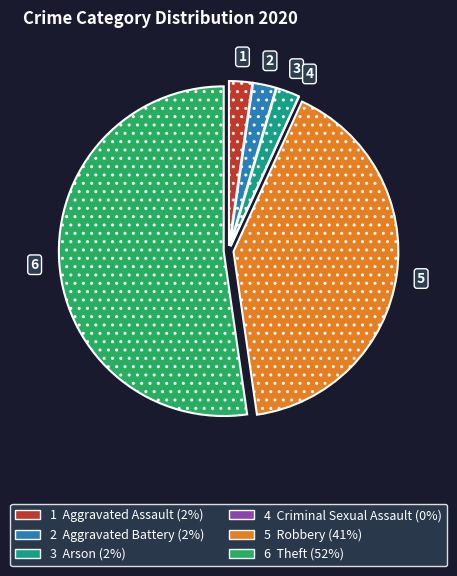

Is there any slice that represents more than half of the pie?

Yes